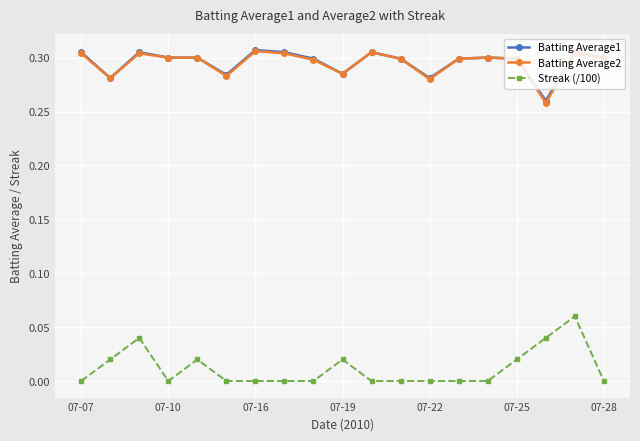

True or false: Streak (/100) has more than 0 points higher than both neighbors.

True